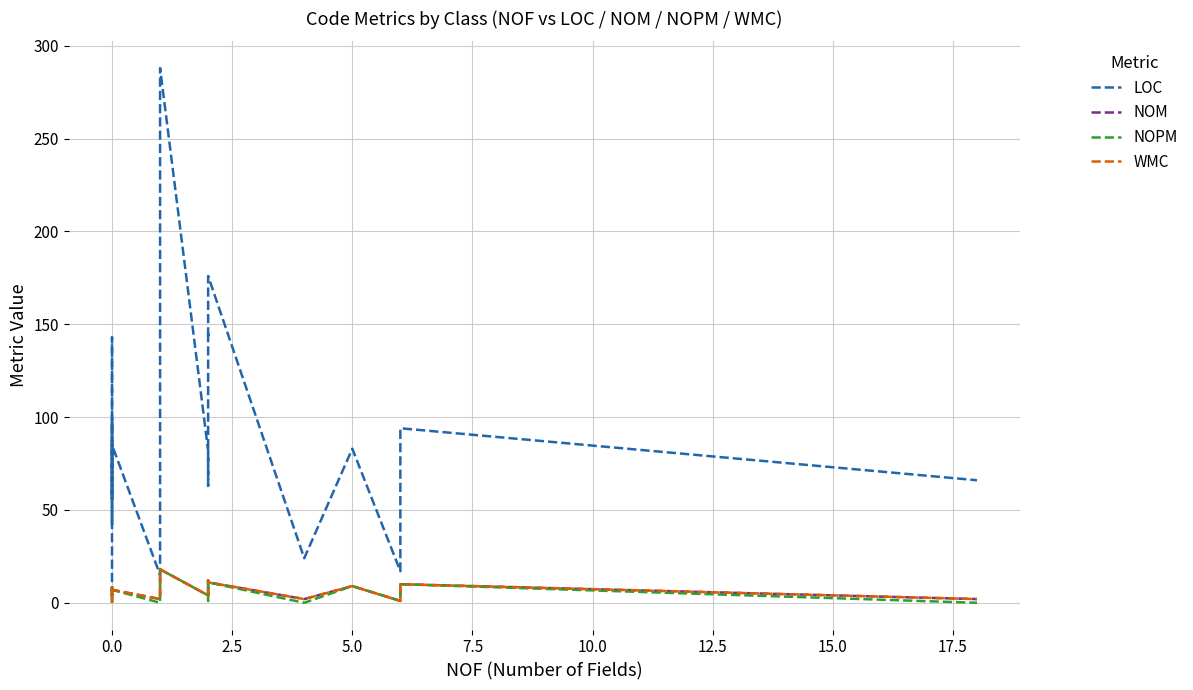

How many values in the NOM series exceed 7?

9